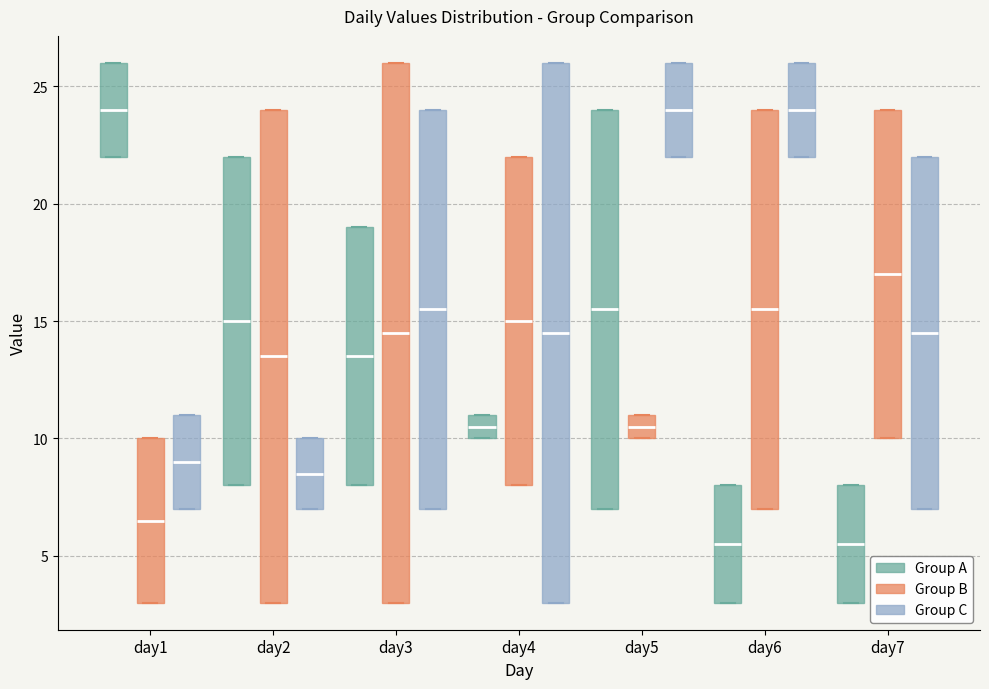

Reading left to right, read every box against the y-axis: the position of its median line, the range the box covers, and the ends of its whiskers. The values are not printed on the chart, so give them approximately, as read against the axis.

day1 (Group A): median 24.0, box 22.0 to 26.0, whiskers 22.0 to 26.0
day1 (Group B): median 6.5, box 3.0 to 10.0, whiskers 3.0 to 10.0
day1 (Group C): median 9.0, box 7.0 to 11.0, whiskers 7.0 to 11.0
day2 (Group A): median 15.0, box 8.0 to 22.0, whiskers 8.0 to 22.0
day2 (Group B): median 13.5, box 3.0 to 24.0, whiskers 3.0 to 24.0
day2 (Group C): median 8.5, box 7.0 to 10.0, whiskers 7.0 to 10.0
day3 (Group A): median 13.5, box 8.0 to 19.0, whiskers 8.0 to 19.0
day3 (Group B): median 14.5, box 3.0 to 26.0, whiskers 3.0 to 26.0
day3 (Group C): median 15.5, box 7.0 to 24.0, whiskers 7.0 to 24.0
day4 (Group A): median 10.5, box 10.0 to 11.0, whiskers 10.0 to 11.0
day4 (Group B): median 15.0, box 8.0 to 22.0, whiskers 8.0 to 22.0
day4 (Group C): median 14.5, box 3.0 to 26.0, whiskers 3.0 to 26.0
day5 (Group A): median 15.5, box 7.0 to 24.0, whiskers 7.0 to 24.0
day5 (Group B): median 10.5, box 10.0 to 11.0, whiskers 10.0 to 11.0
day5 (Group C): median 24.0, box 22.0 to 26.0, whiskers 22.0 to 26.0
day6 (Group A): median 5.5, box 3.0 to 8.0, whiskers 3.0 to 8.0
day6 (Group B): median 15.5, box 7.0 to 24.0, whiskers 7.0 to 24.0
day6 (Group C): median 24.0, box 22.0 to 26.0, whiskers 22.0 to 26.0
day7 (Group A): median 5.5, box 3.0 to 8.0, whiskers 3.0 to 8.0
day7 (Group B): median 17.0, box 10.0 to 24.0, whiskers 10.0 to 24.0
day7 (Group C): median 14.5, box 7.0 to 22.0, whiskers 7.0 to 22.0